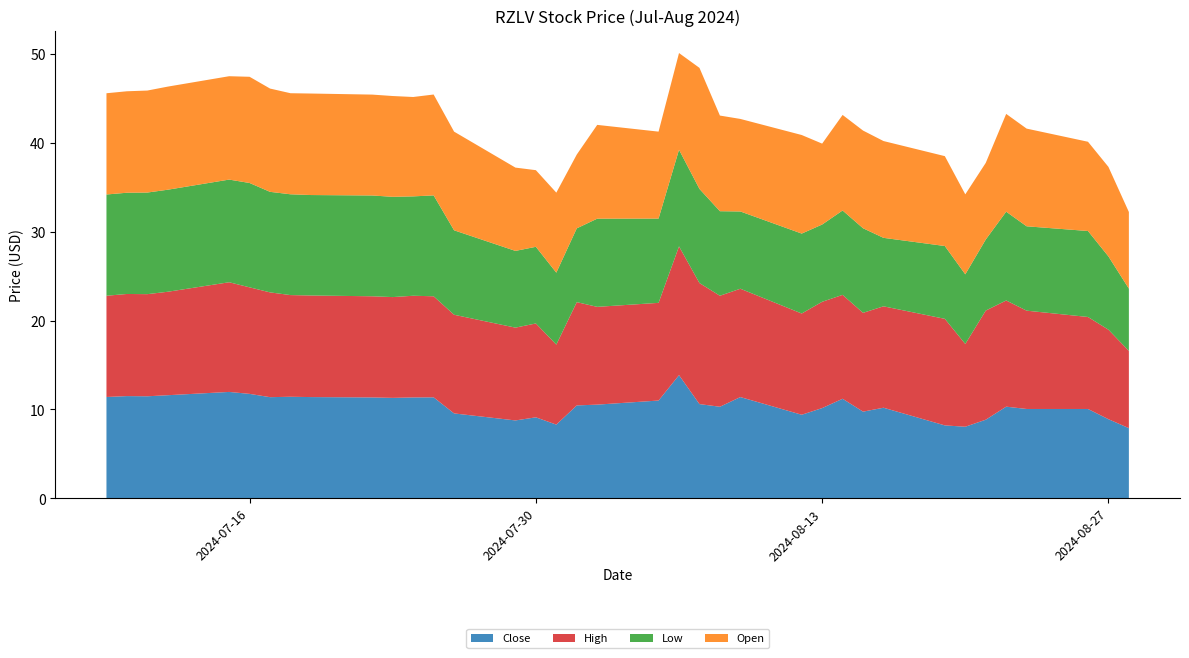

Reading left to right, extract all data points from this chart.

Close: 2024-07-09=11.4	2024-07-10=11.5	2024-07-11=11.5	2024-07-12=11.6	2024-07-15=12.0	2024-07-16=11.8	2024-07-17=11.4	2024-07-18=11.4	2024-07-19=11.4	2024-07-22=11.4	2024-07-23=11.3	2024-07-24=11.4	2024-07-25=11.4	2024-07-26=9.6	2024-07-29=8.8	2024-07-30=9.1	2024-07-31=8.3	2024-08-01=10.4	2024-08-02=10.5	2024-08-05=11.0	2024-08-06=13.9	2024-08-07=10.6	2024-08-08=10.3	2024-08-09=11.4	2024-08-12=9.4	2024-08-13=10.1	2024-08-14=11.2	2024-08-15=9.8	2024-08-16=10.2	2024-08-19=8.2	2024-08-20=8.1	2024-08-21=8.8	2024-08-22=10.3	2024-08-23=10.1	2024-08-26=10.1	2024-08-27=8.9	2024-08-28=7.9
High: 2024-07-09=11.4	2024-07-10=11.5	2024-07-11=11.5	2024-07-12=11.6	2024-07-15=12.4	2024-07-16=12.0	2024-07-17=11.8	2024-07-18=11.4	2024-07-19=11.4	2024-07-22=11.4	2024-07-23=11.4	2024-07-24=11.4	2024-07-25=11.4	2024-07-26=11.1	2024-07-29=10.4	2024-07-30=10.6	2024-07-31=9.0	2024-08-01=11.6	2024-08-02=11.0	2024-08-05=11.0	2024-08-06=14.5	2024-08-07=13.6	2024-08-08=12.5	2024-08-09=12.2	2024-08-12=11.4	2024-08-13=12.0	2024-08-14=11.7	2024-08-15=11.1	2024-08-16=11.4	2024-08-19=12.0	2024-08-20=9.3	2024-08-21=12.3	2024-08-22=12.0	2024-08-23=11.1	2024-08-26=10.4	2024-08-27=10.1	2024-08-28=8.7
Low: 2024-07-09=11.4	2024-07-10=11.4	2024-07-11=11.4	2024-07-12=11.5	2024-07-15=11.6	2024-07-16=11.8	2024-07-17=11.3	2024-07-18=11.4	2024-07-19=11.3	2024-07-22=11.4	2024-07-23=11.3	2024-07-24=11.2	2024-07-25=11.4	2024-07-26=9.5	2024-07-29=8.6	2024-07-30=8.6	2024-07-31=8.1	2024-08-01=8.3	2024-08-02=9.9	2024-08-05=9.5	2024-08-06=10.9	2024-08-07=10.6	2024-08-08=9.5	2024-08-09=8.7	2024-08-12=9.0	2024-08-13=8.7	2024-08-14=9.5	2024-08-15=9.5	2024-08-16=7.7	2024-08-19=8.2	2024-08-20=7.8	2024-08-21=8.0	2024-08-22=10.0	2024-08-23=9.5	2024-08-26=9.7	2024-08-27=8.2	2024-08-28=7.0
Open: 2024-07-09=11.4	2024-07-10=11.4	2024-07-11=11.5	2024-07-12=11.6	2024-07-15=11.6	2024-07-16=12.0	2024-07-17=11.6	2024-07-18=11.4	2024-07-19=11.4	2024-07-22=11.4	2024-07-23=11.4	2024-07-24=11.2	2024-07-25=11.4	2024-07-26=11.1	2024-07-29=9.4	2024-07-30=8.6	2024-07-31=9.0	2024-08-01=8.3	2024-08-02=10.6	2024-08-05=9.8	2024-08-06=10.9	2024-08-07=13.6	2024-08-08=10.8	2024-08-09=10.4	2024-08-12=11.1	2024-08-13=9.1	2024-08-14=10.8	2024-08-15=11.0	2024-08-16=10.9	2024-08-19=10.1	2024-08-20=9.0	2024-08-21=8.6	2024-08-22=11.0	2024-08-23=11.0	2024-08-26=10.1	2024-08-27=10.1	2024-08-28=8.6